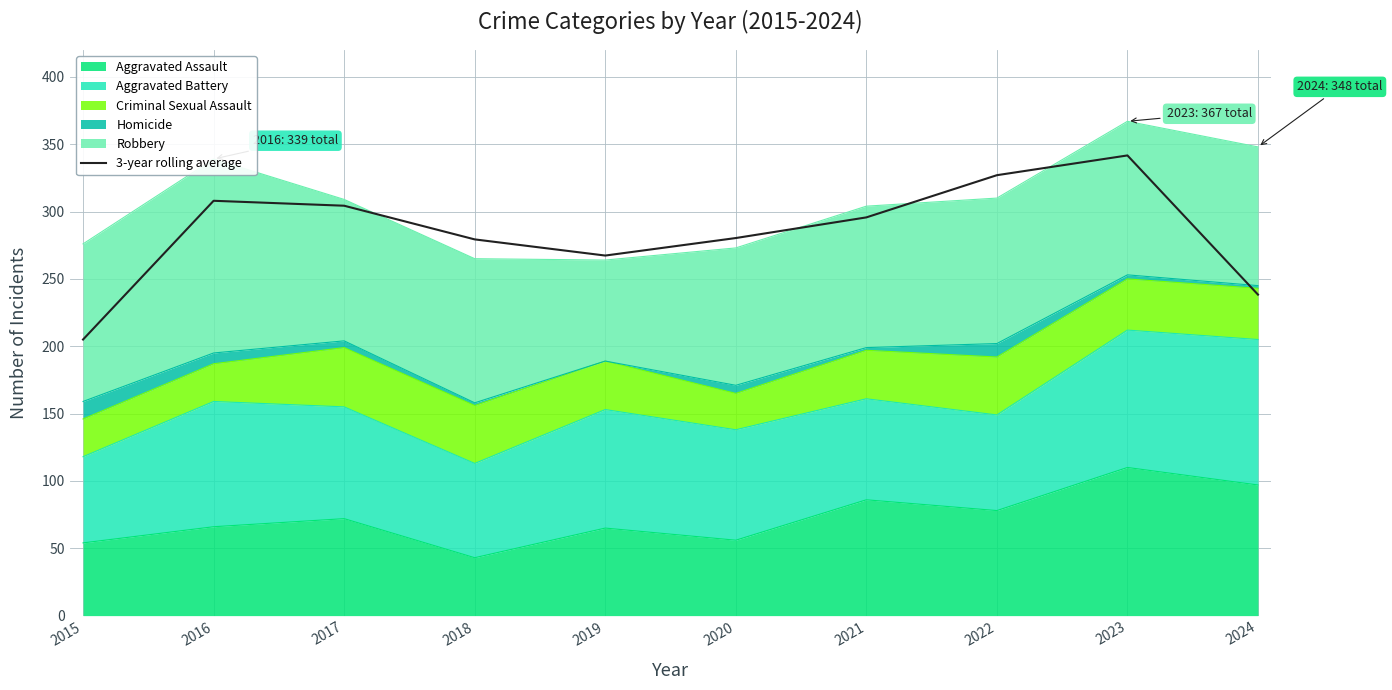

What is the sum of the values at 2024 and 2015?

443.3